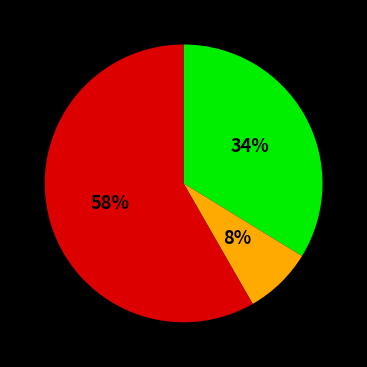

Is there any slice that represents more than half of the pie?

Yes